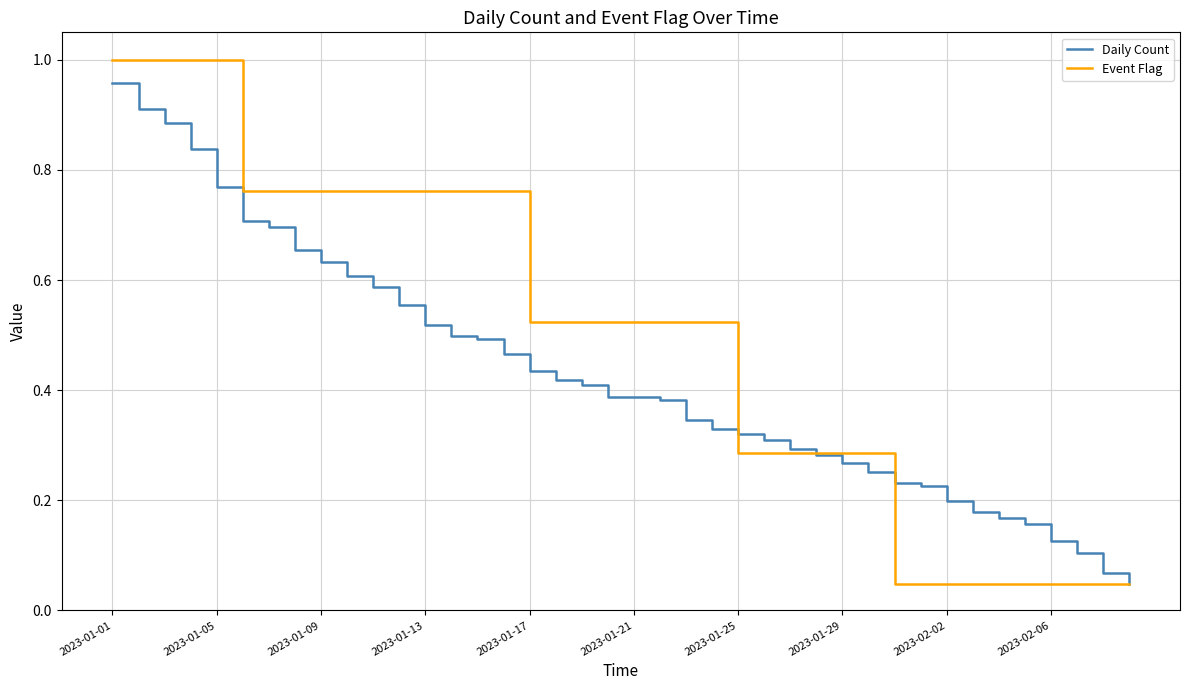

Which series has the largest range (max minus min)?

Event Flag